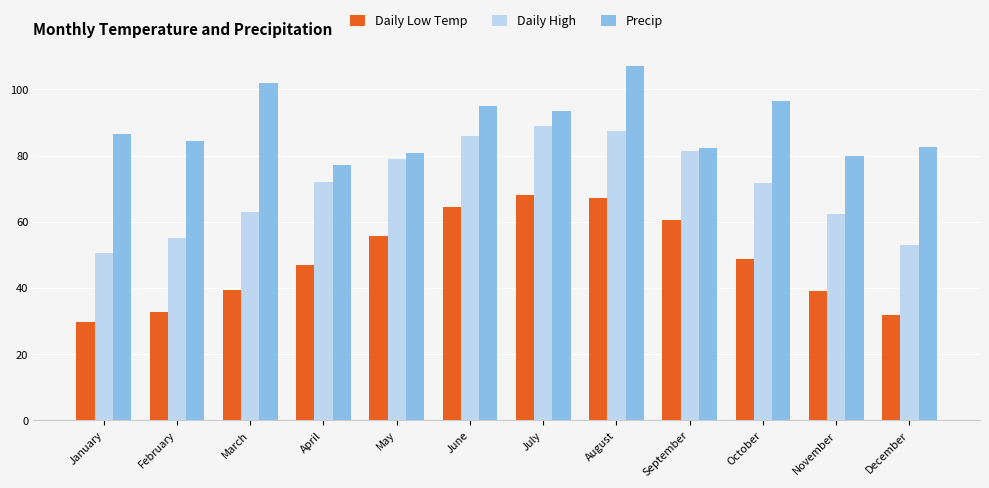

What is the sum of all Daily High values?

850.5